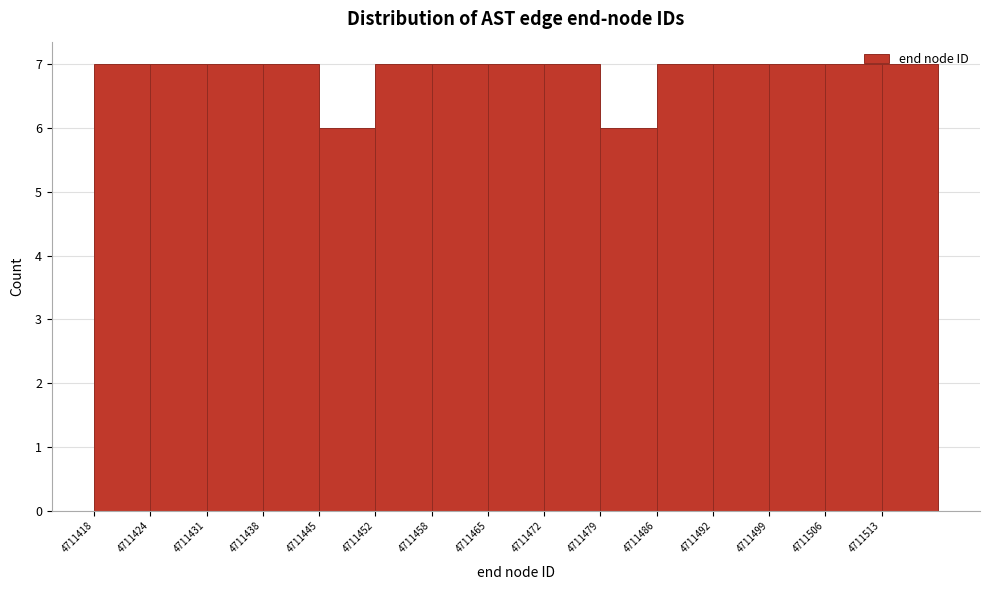

What is the height of the bar covering 4711479.2 to 4711486.0 on the x-axis? Neither the bar edges nor the heights are printed on the chart, so give them approximately, as read against the axes.

6